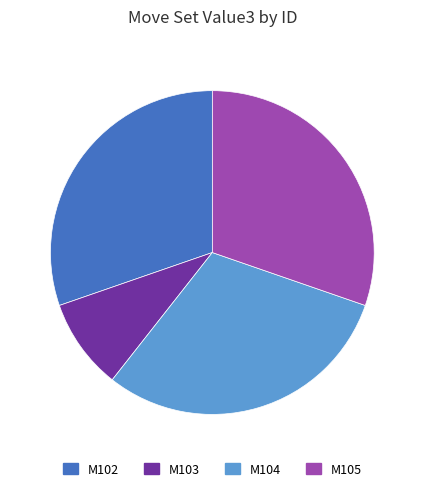

Is there a majority slice in this chart?

No